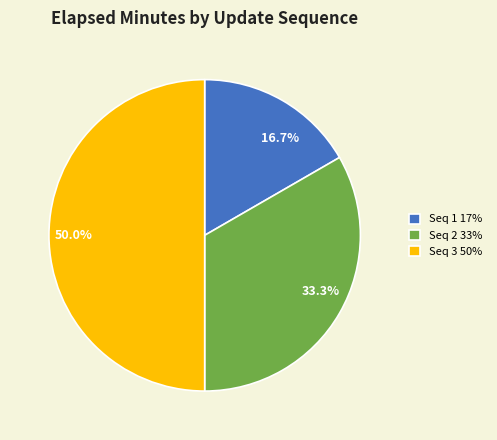

Does Seq 2 33% account for over 50% of the chart?

No